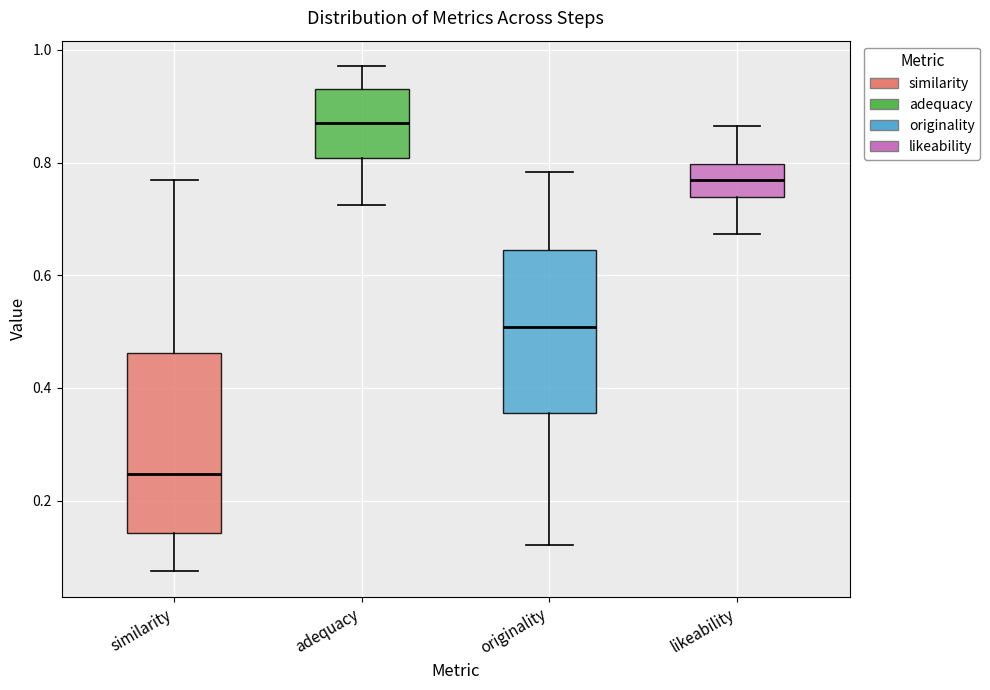

Comparing the boxes themselves (not the whiskers), which one is the tallest?

similarity